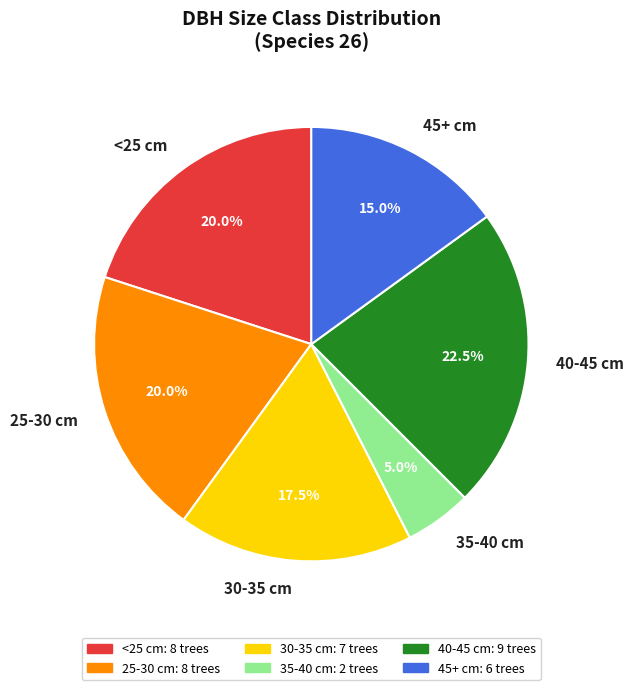

Does any single category account for the majority?

No